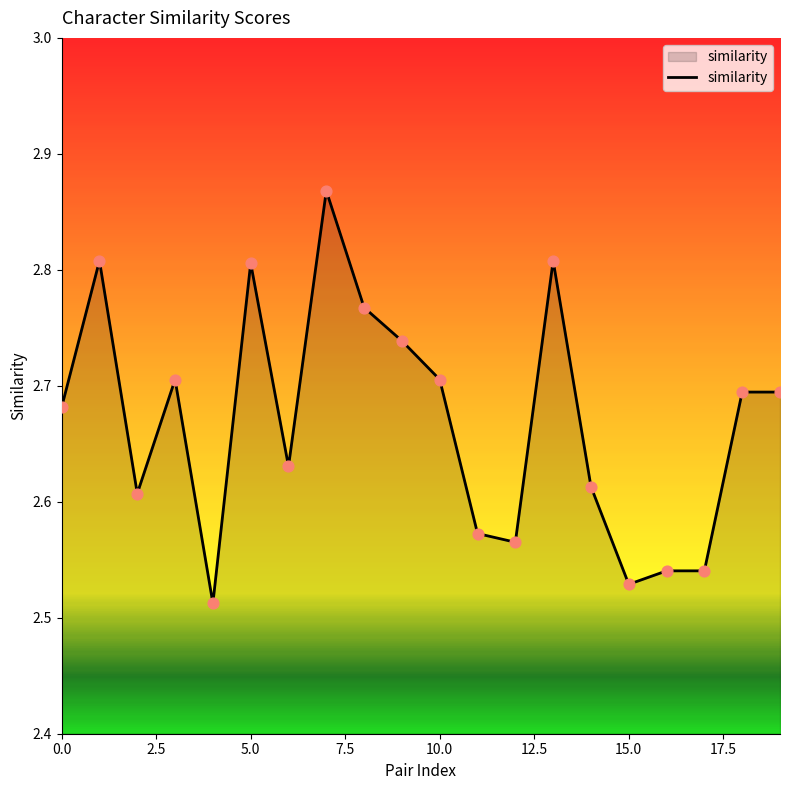

What is the difference between the maximum and minimum values?

0.4